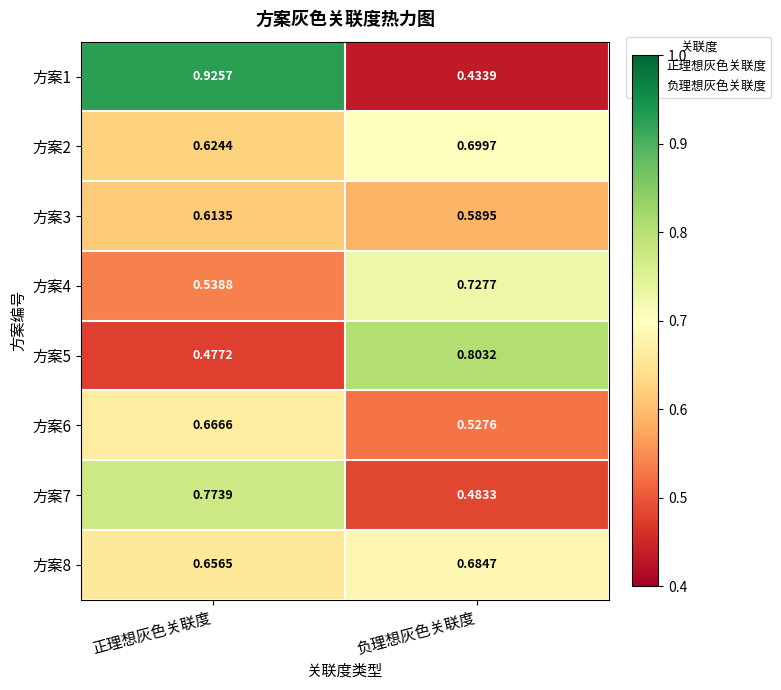

Where is 方案3 nearest to the value 0?

负理想灰色关联度